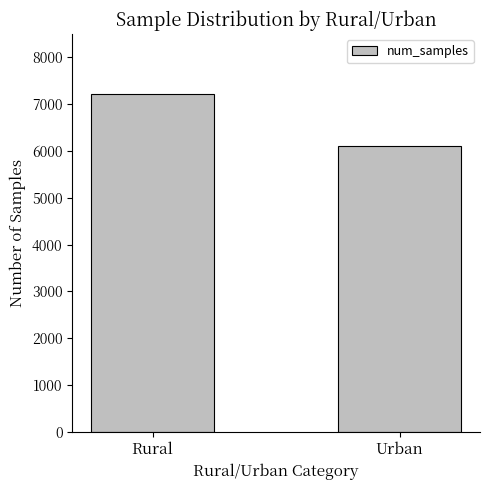

List the labels in order of value, smallest first.

Urban, Rural